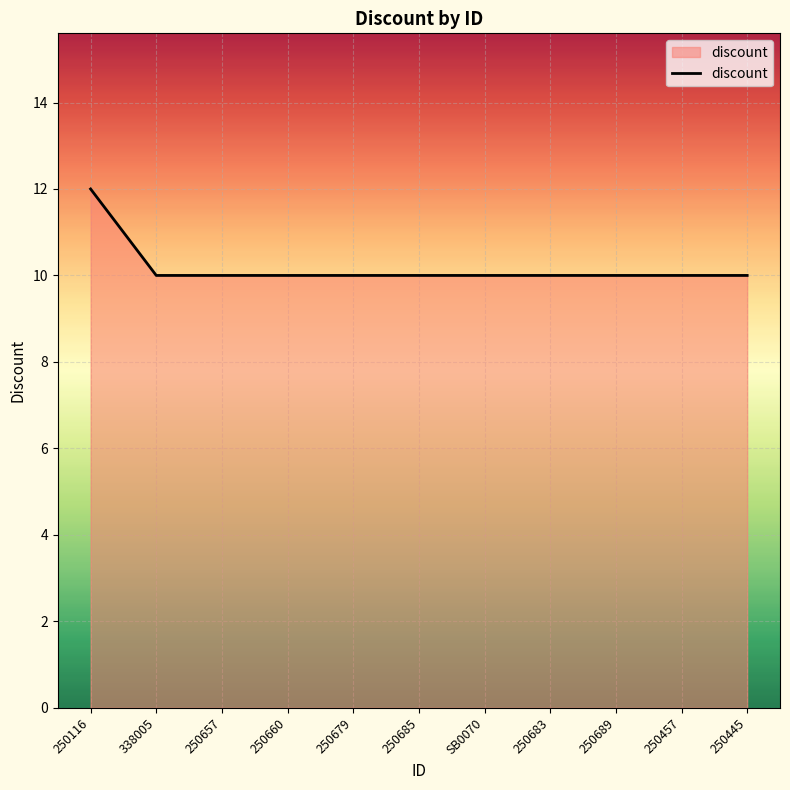

Count the values in the range 10 to 11.

10